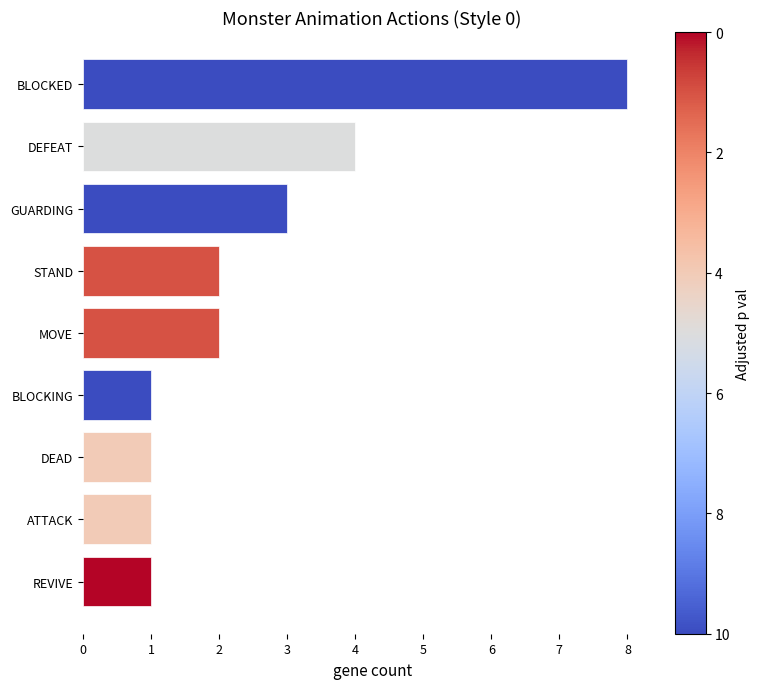

What is the ratio of the value at GUARDING to the value at ATTACK?

3.0